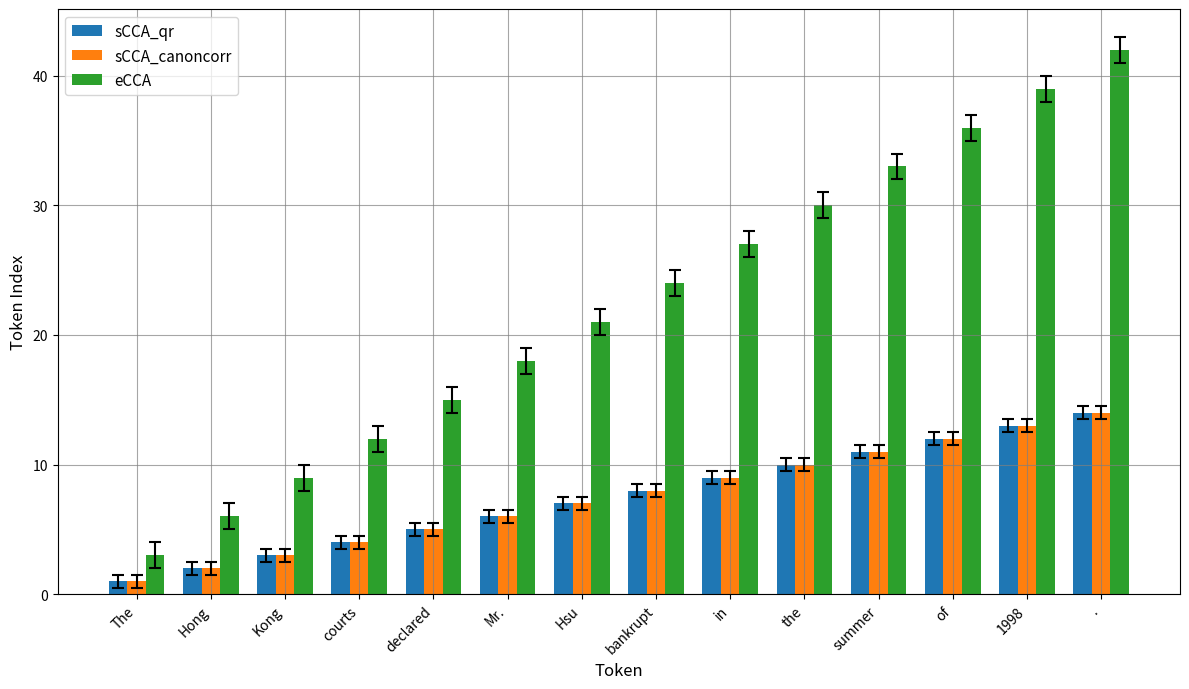

Rank the categories by sCCA_qr value from lowest to highest.

The, Hong, Kong, courts, declared, Mr., Hsu, bankrupt, in, the, summer, of, 1998, .